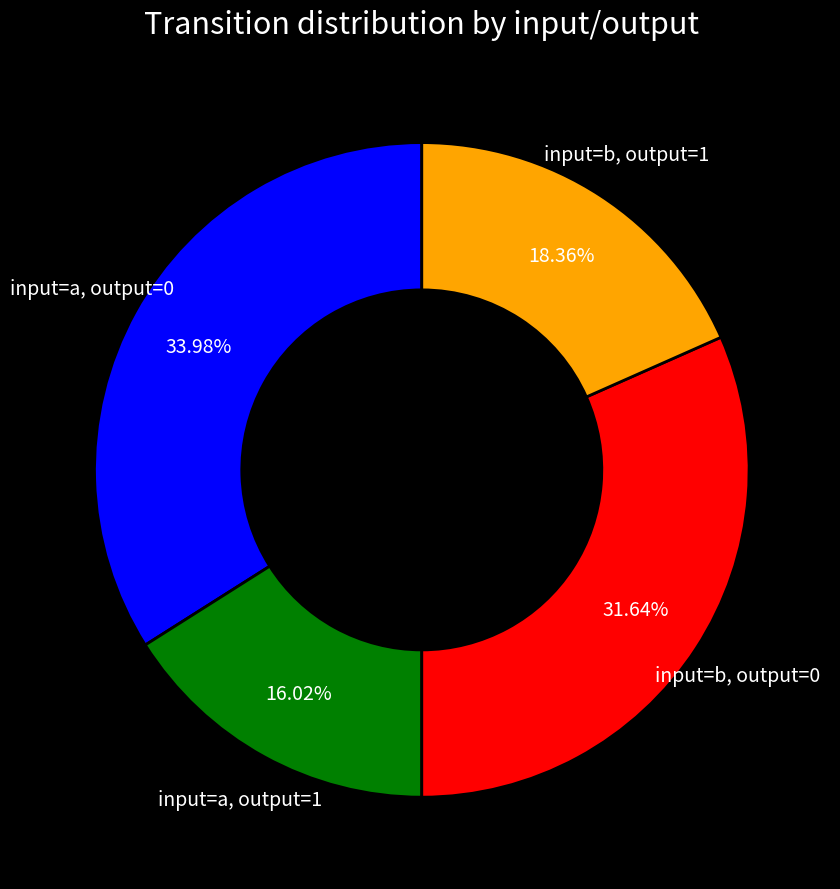

What is the ratio of the value at input=b, output=0 to the value at input=a, output=0?

0.9